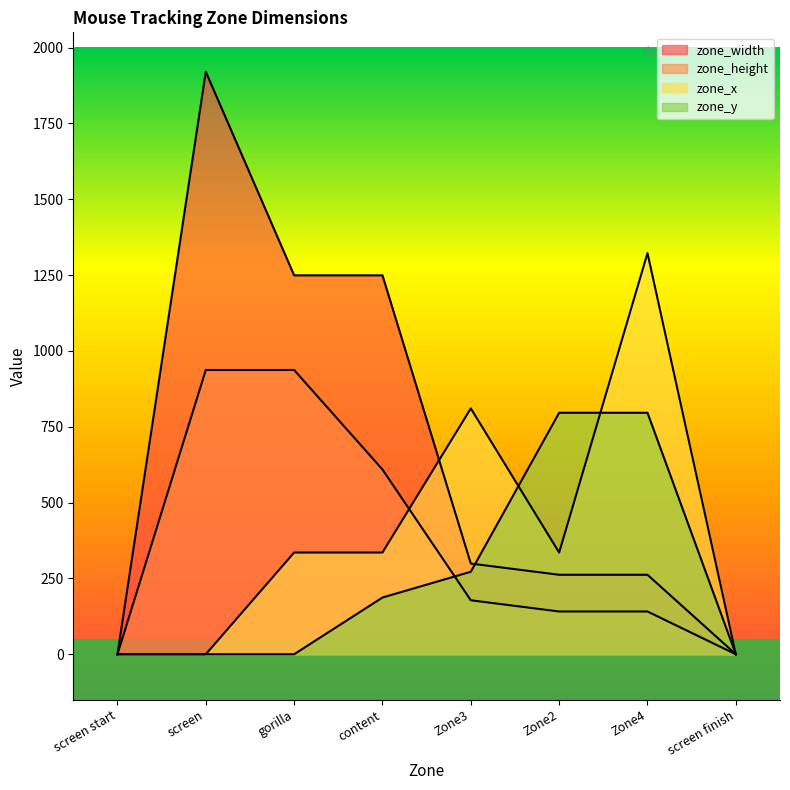

Read the zone_x value at content.

335.3